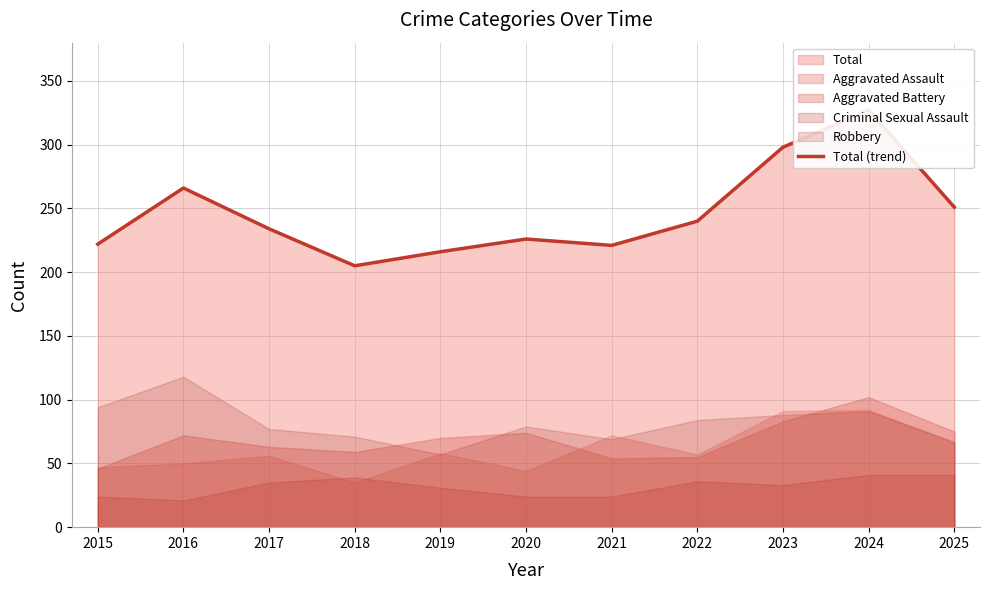

What is the maximum value shown in the chart?

327